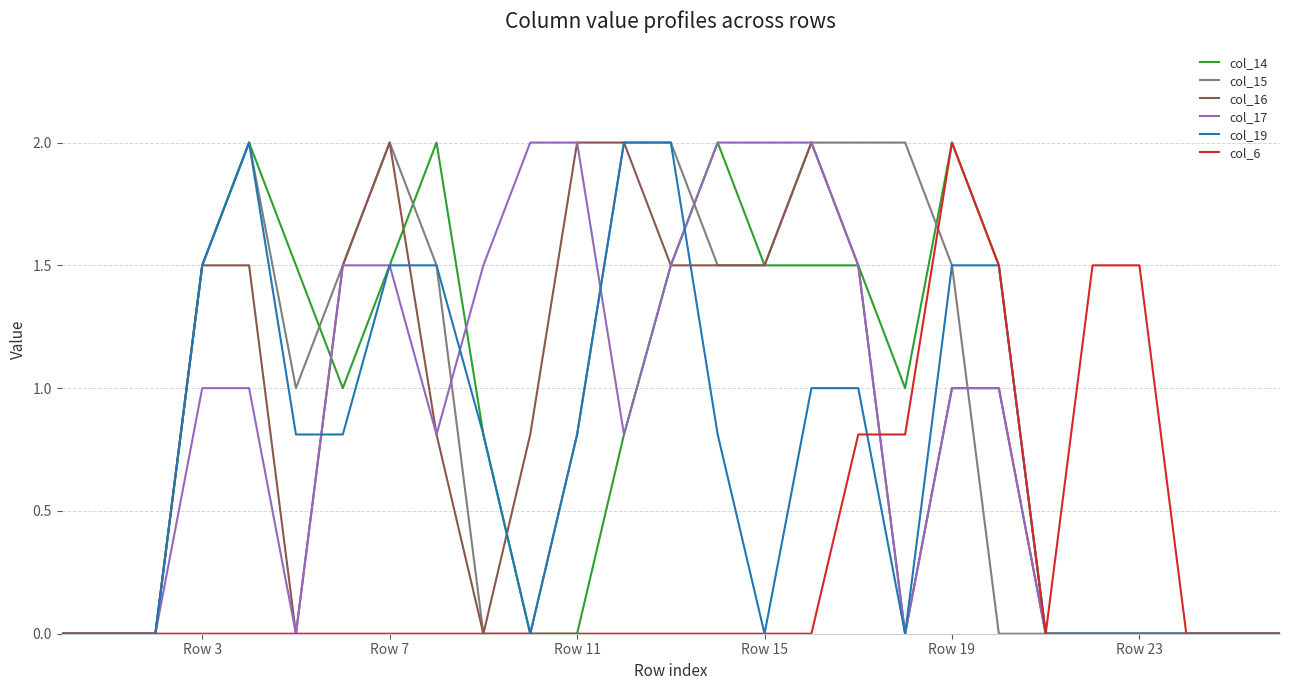

Does the chart display data point markers on the line(s)?

No